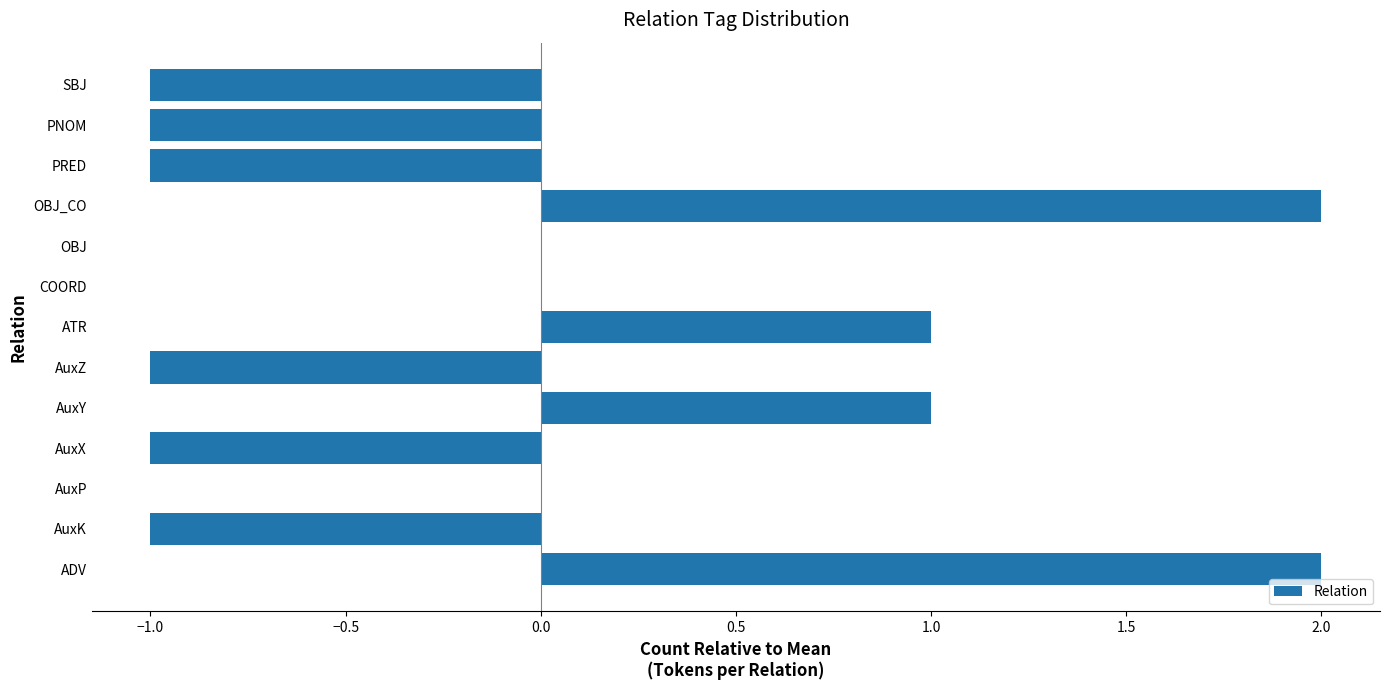

Are the bars horizontal?

Yes